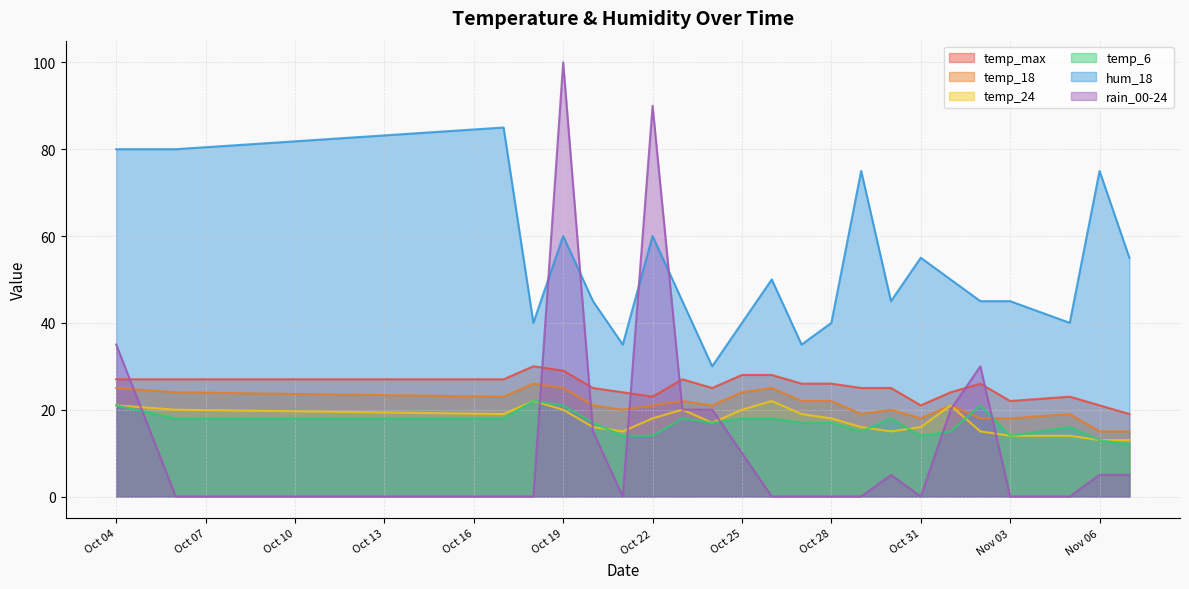

At which category does the chart reach its peak across all series?

Oct 19